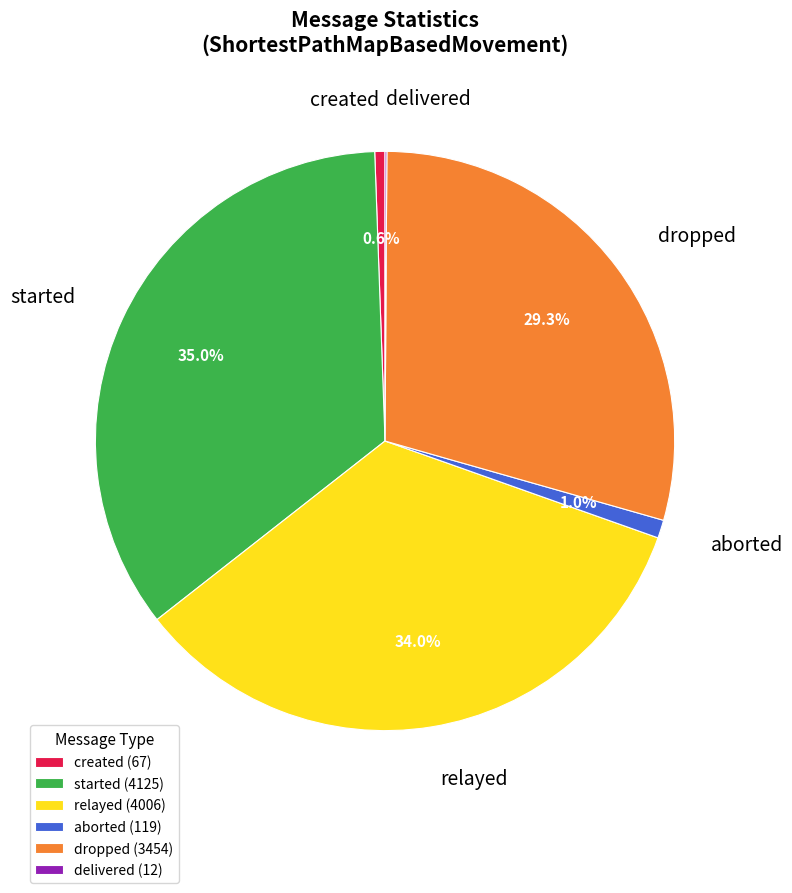

Approximately how many times larger is the value at dropped compared to relayed?

0.9